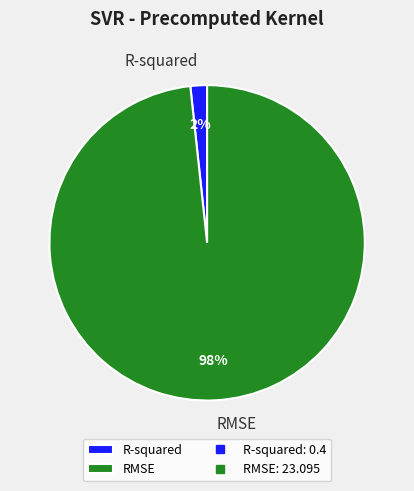

To the nearest percent, what is the average slice percentage?

50%